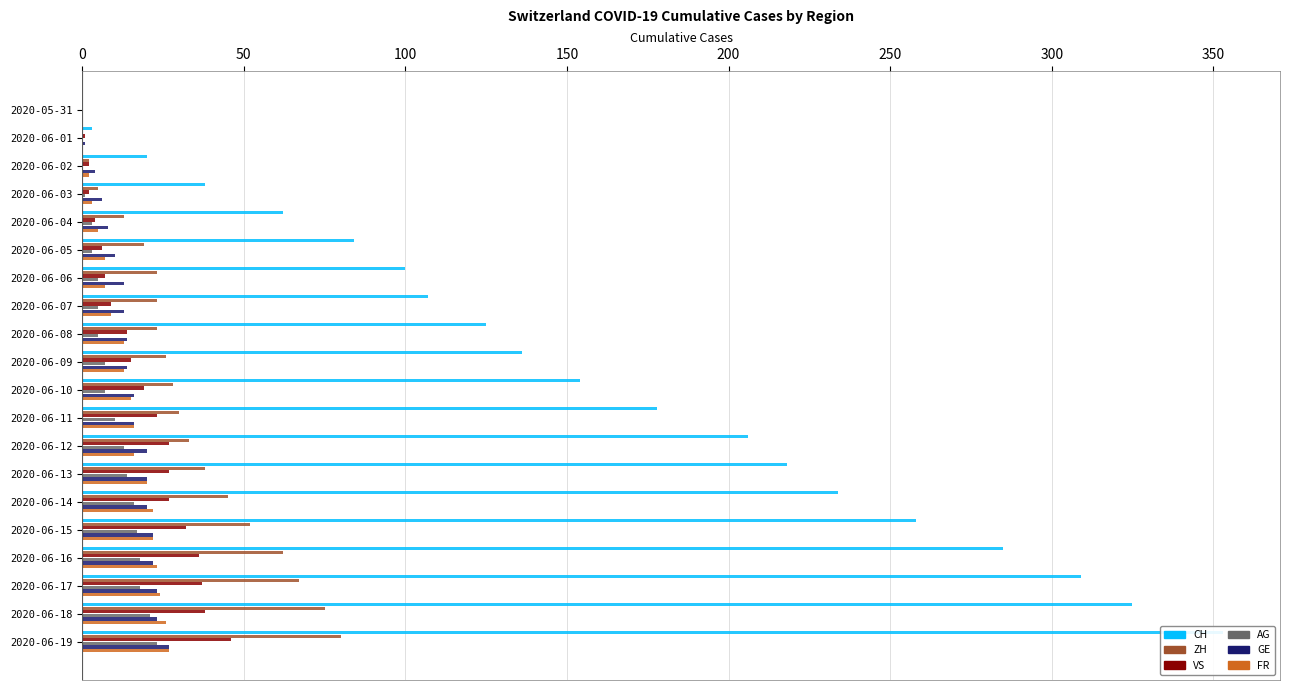

What are all the series names shown in the legend?

CH, ZH, VS, AG, GE, FR